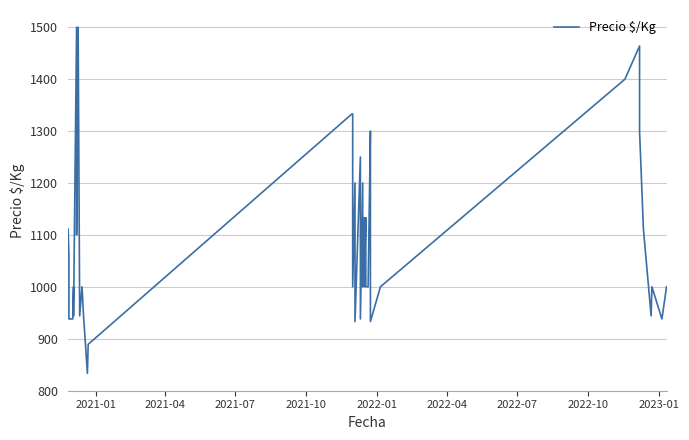

True or false: the data has more than 2 interior local peaks.

True